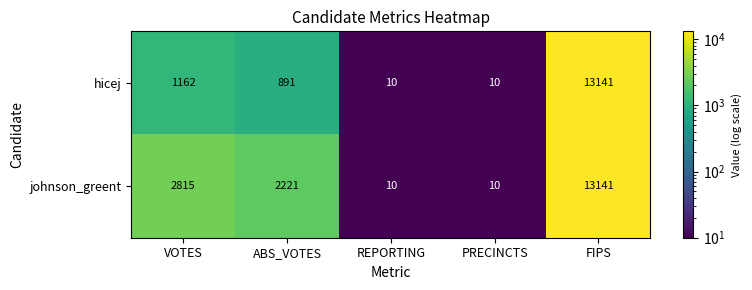

What is the difference between the highest and lowest values at ABS_VOTES?

1330